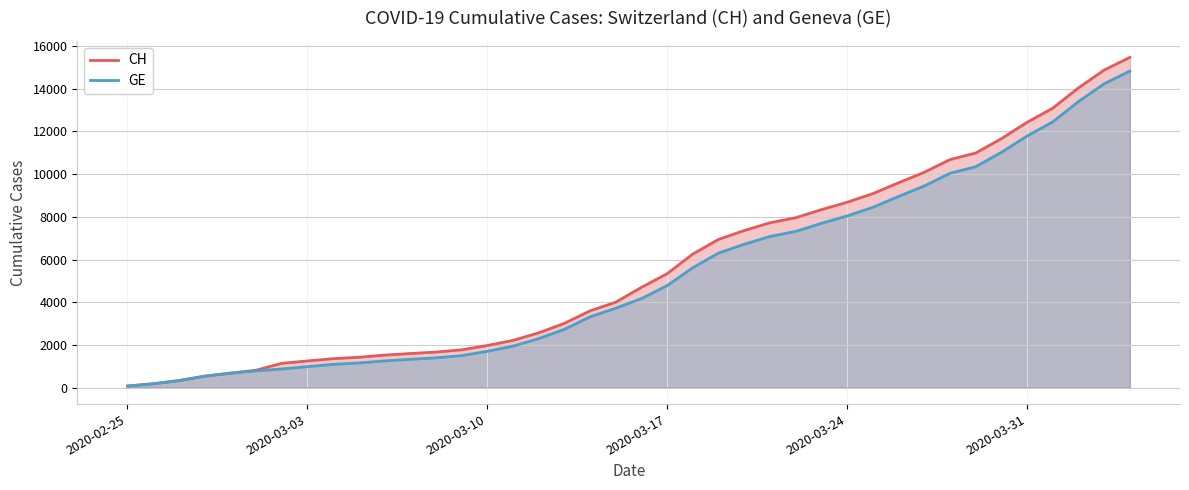

At how many categories does at least one series exceed 15419?

1